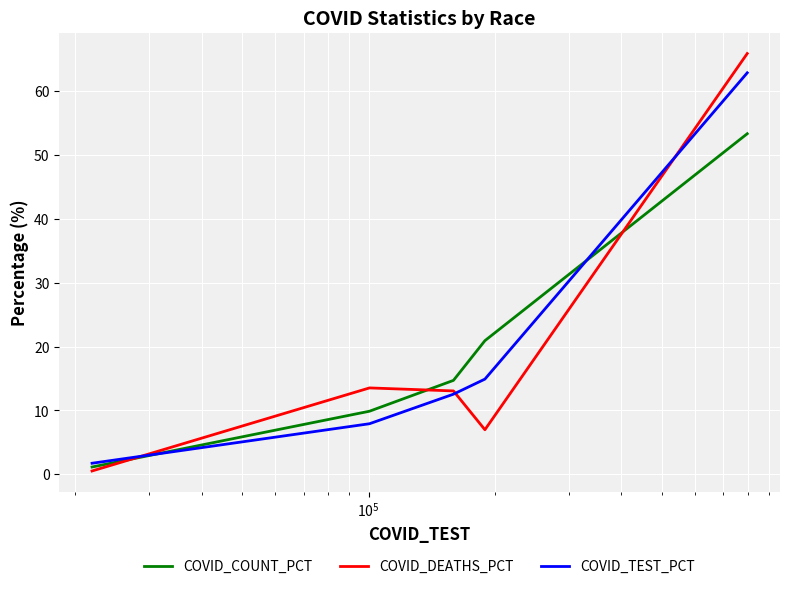

Which series has the widest spread of values?

COVID_DEATHS_PCT